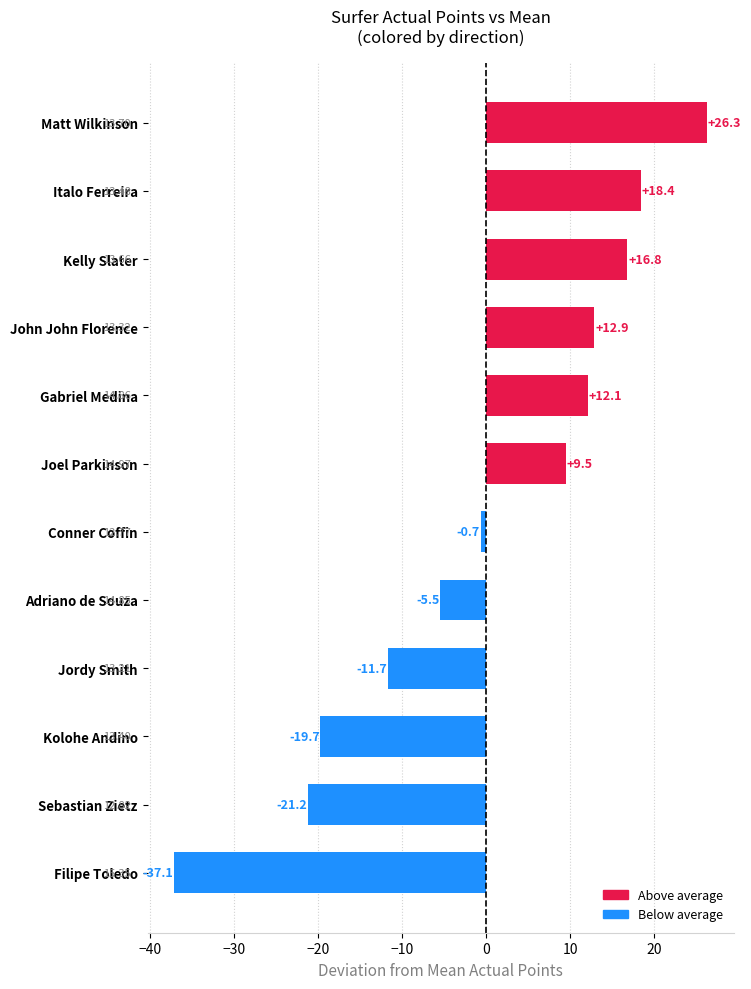

Are the bars grouped side by side (vs. stacked)?

No